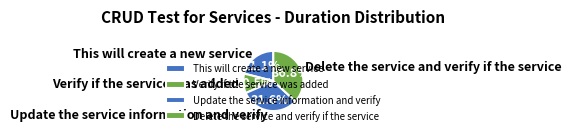

True or false: Verify if the service was added accounts for 24% of the total.

False